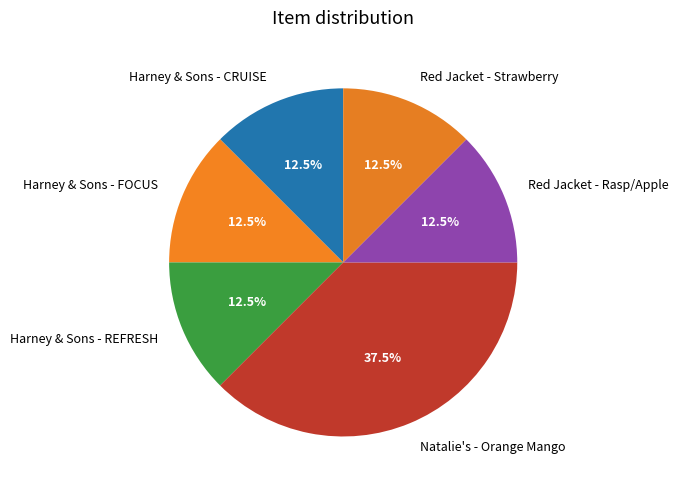

Approximately how many times larger is the value at Red Jacket - Strawberry compared to Harney & Sons - FOCUS?

1.0